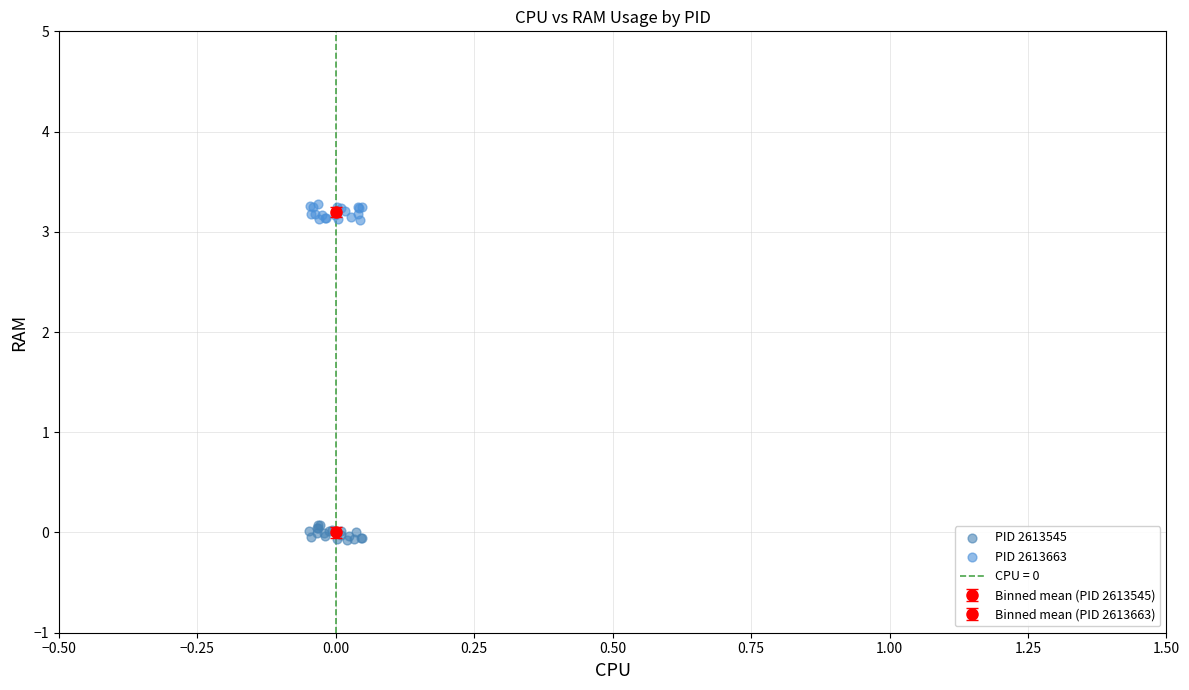

Which series reaches the maximum Y coordinate?

PID 2613663